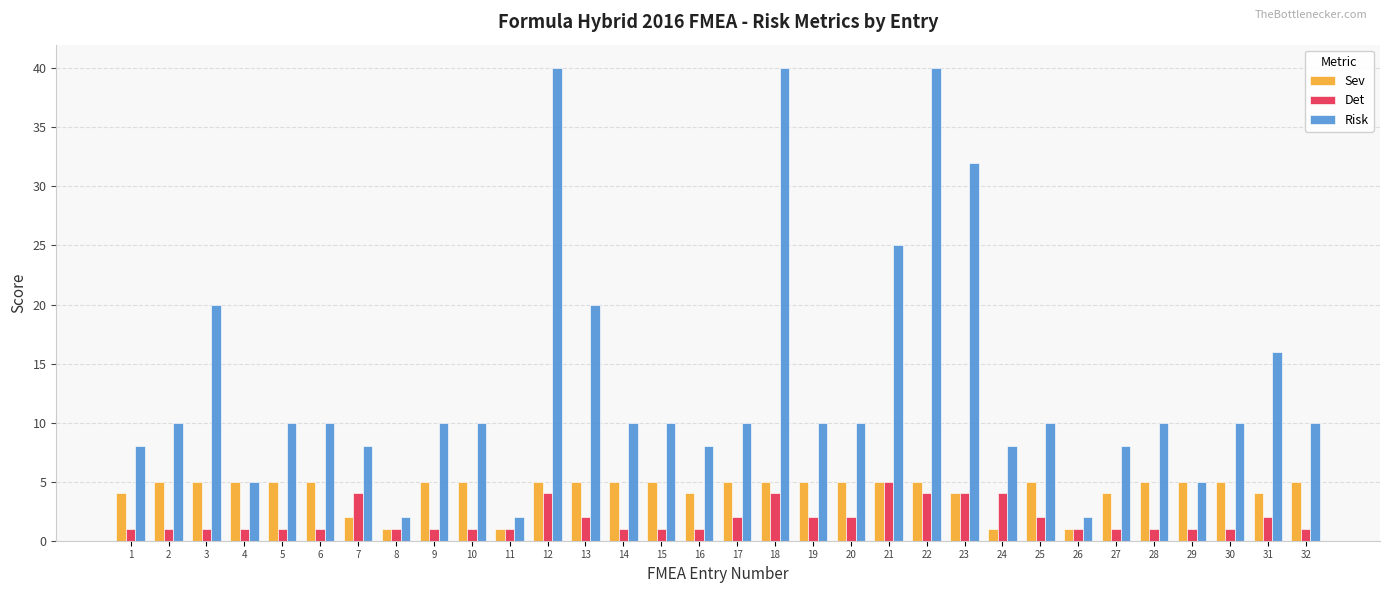

How many values in the Sev series are below 5?

10